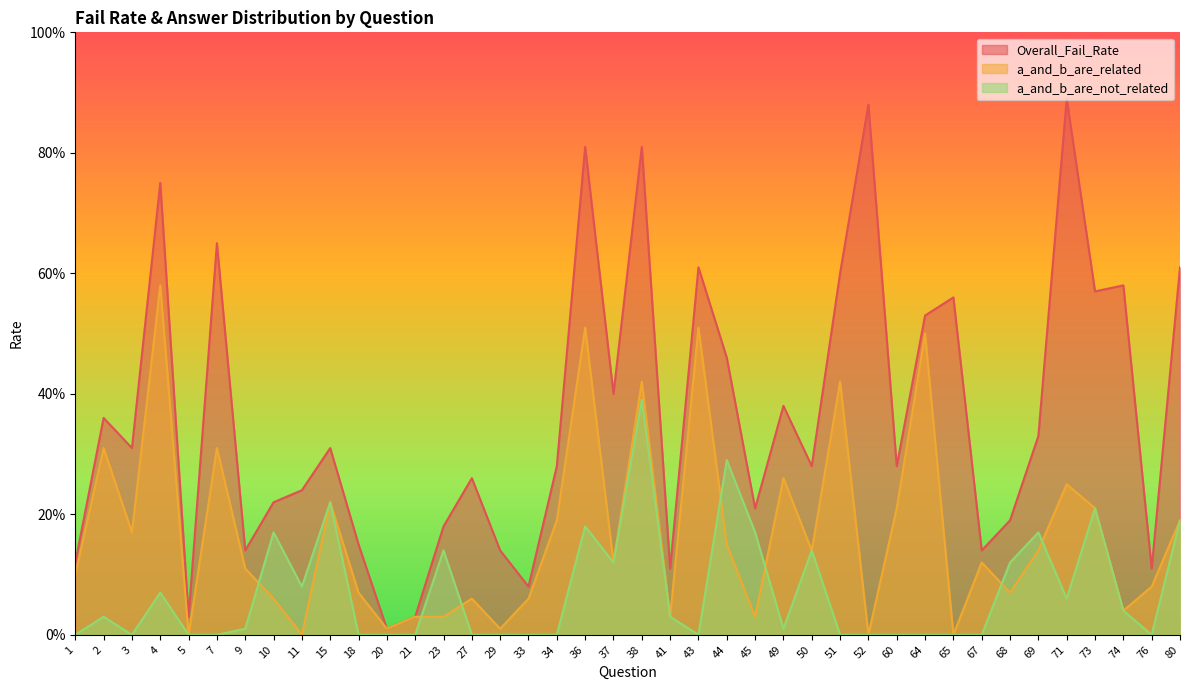

Where is the first local maximum for Overall_Fail_Rate?

2